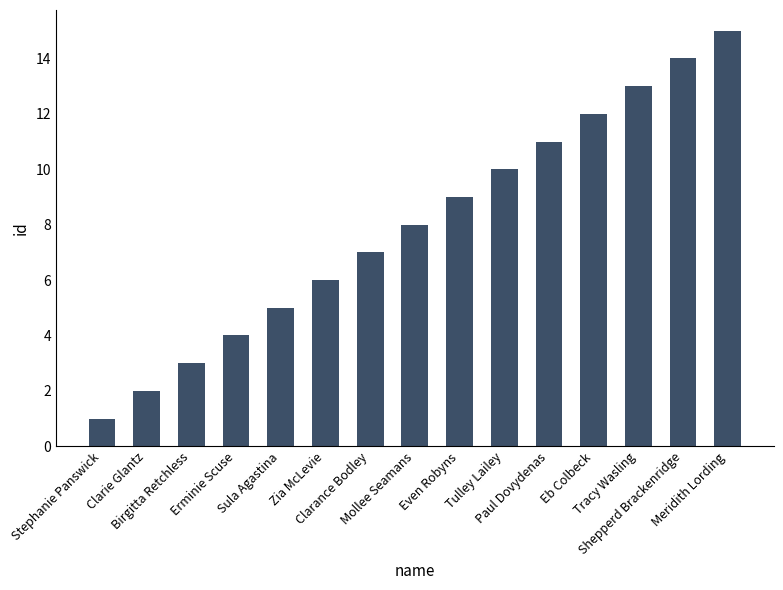

The chart shows a value of 11 at Paul Dovydenas. True or false?

True